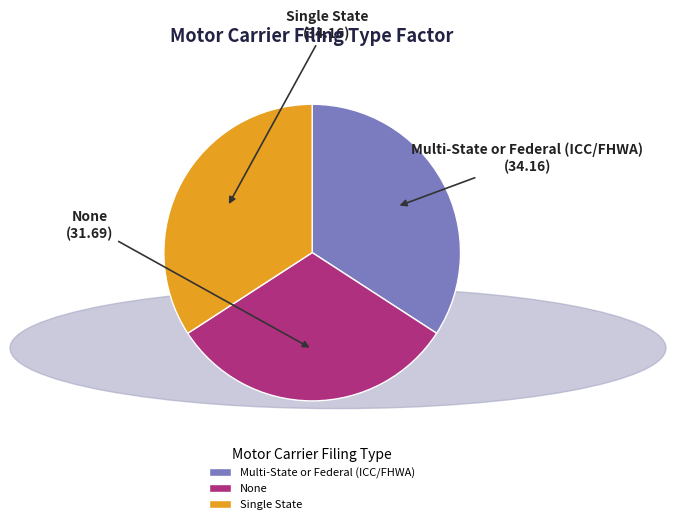

Which has a higher value, Multi-State or Federal (ICC/FHWA) or None?

Multi-State or Federal (ICC/FHWA)